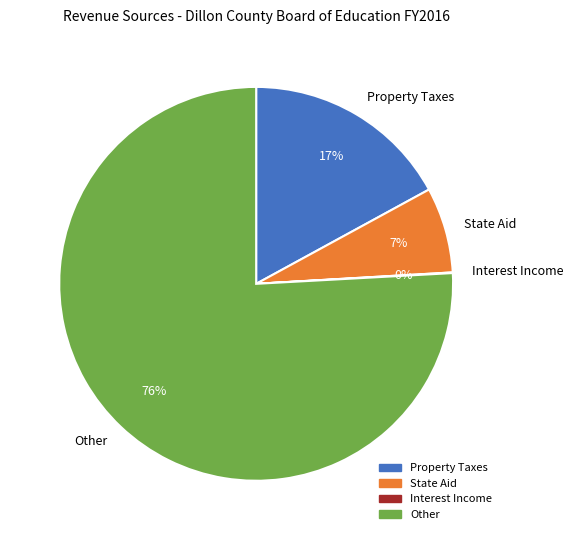

To the nearest percent, what is the combined percentage of Property Taxes and State Aid?

24%